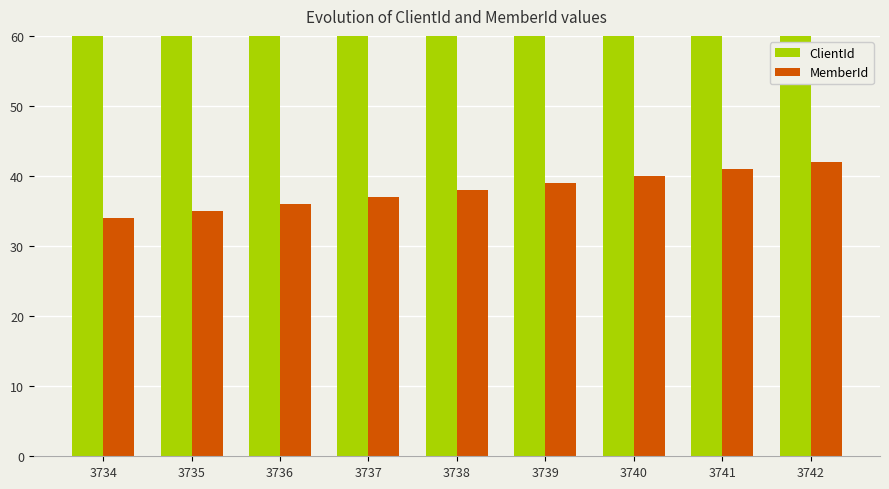

Which series has the largest total across all categories?

ClientId